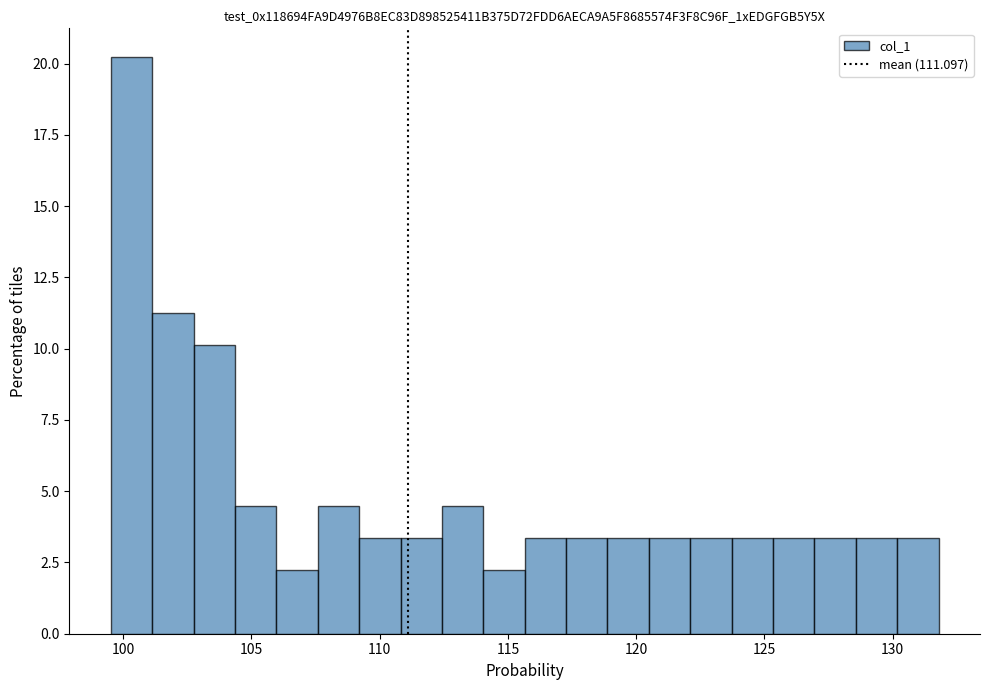

Read against the x-axis, roughly where is the centre of the tallest bar?

100.5